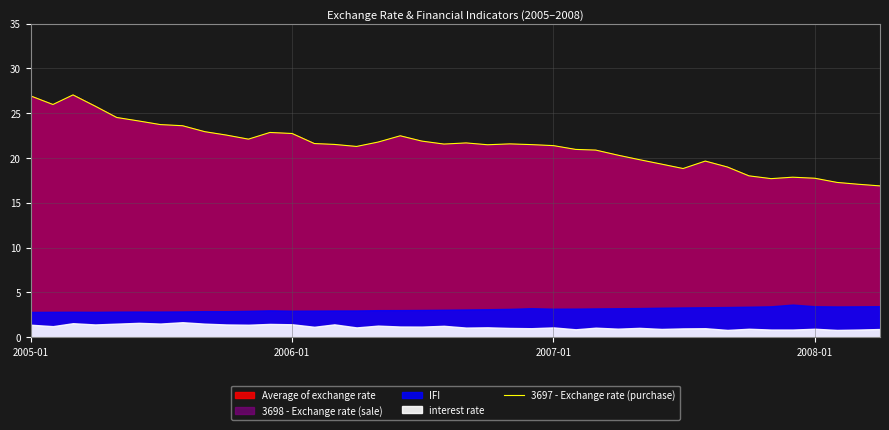

The 3697 - Exchange rate (purchase) series shows 17.7 at 2008-01. True or false?

True